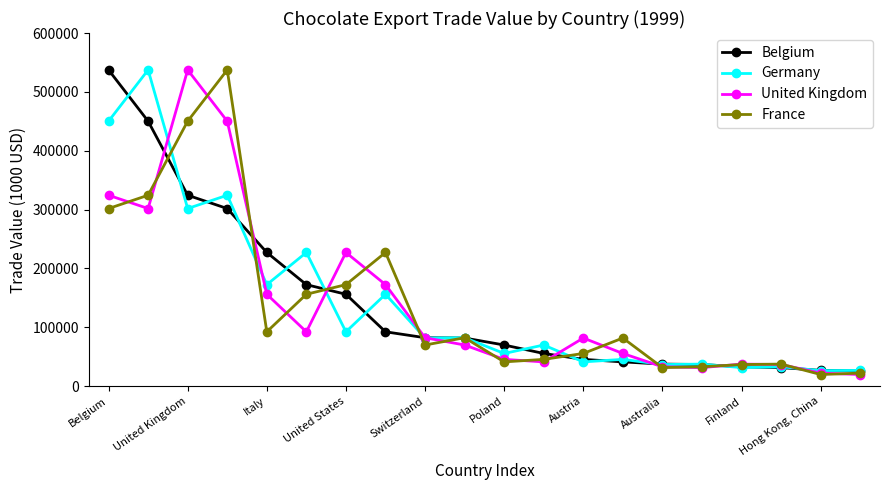

What is the lowest value of the Germany series?

26338.5